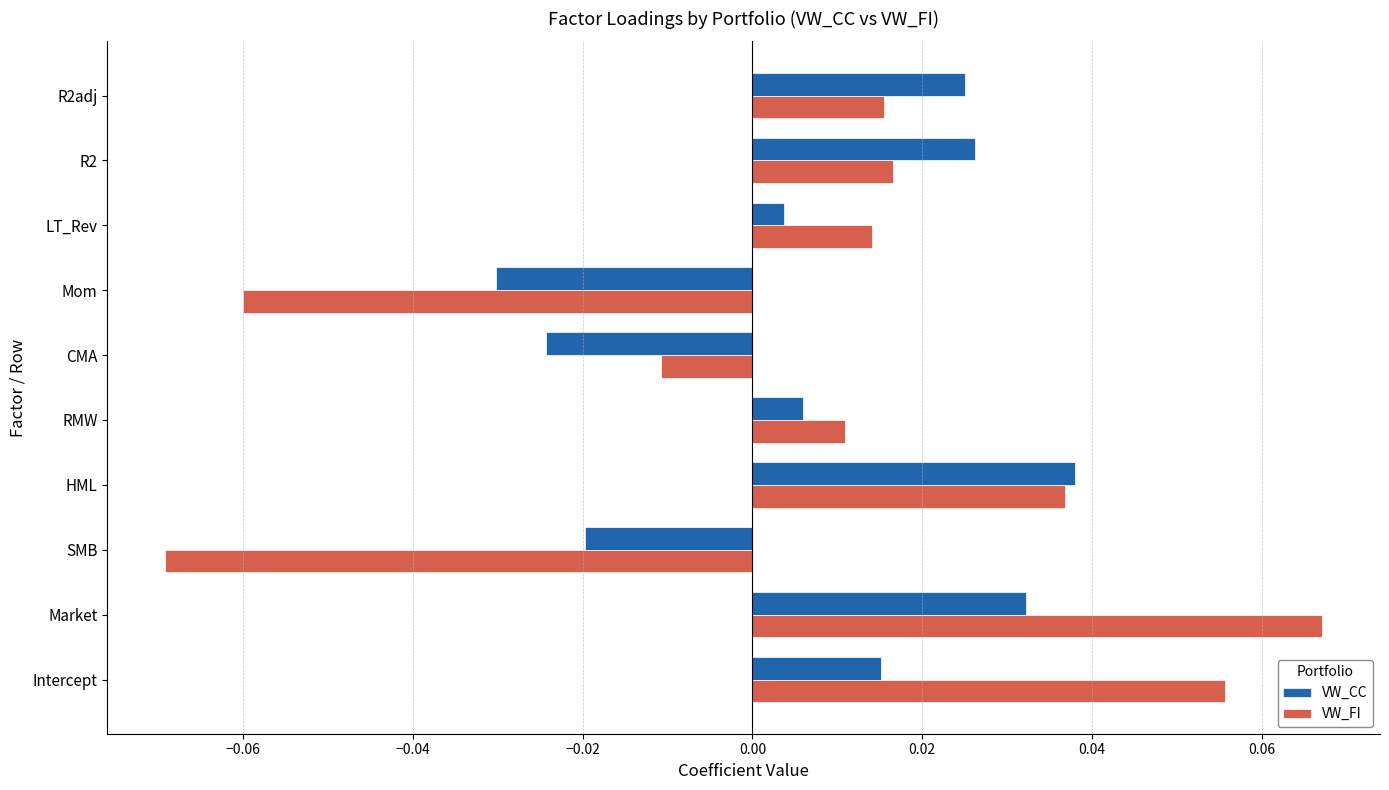

At which label does VW_FI reach its peak?

Market